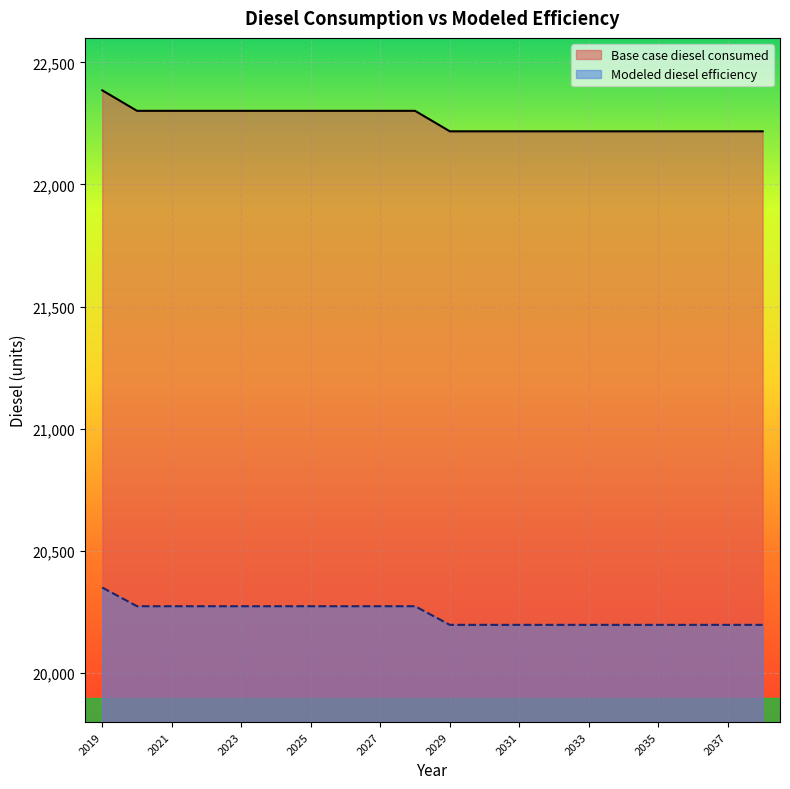

Reading left to right, transcribe all the data shown in this chart.

Base case diesel consumed: 22385.3	22301.5	22301.5	22301.5	22301.5	22301.5	22301.5	22301.5	22301.5	22301.5	22217.6	22217.6	22217.6	22217.6	22217.6	22217.6	22217.6	22217.6	22217.6	22217.6
Modeled diesel efficiency: 20350.3	20274.1	20274.1	20274.1	20274.1	20274.1	20274.1	20274.1	20274.1	20274.1	20197.8	20197.8	20197.8	20197.8	20197.8	20197.8	20197.8	20197.8	20197.8	20197.8